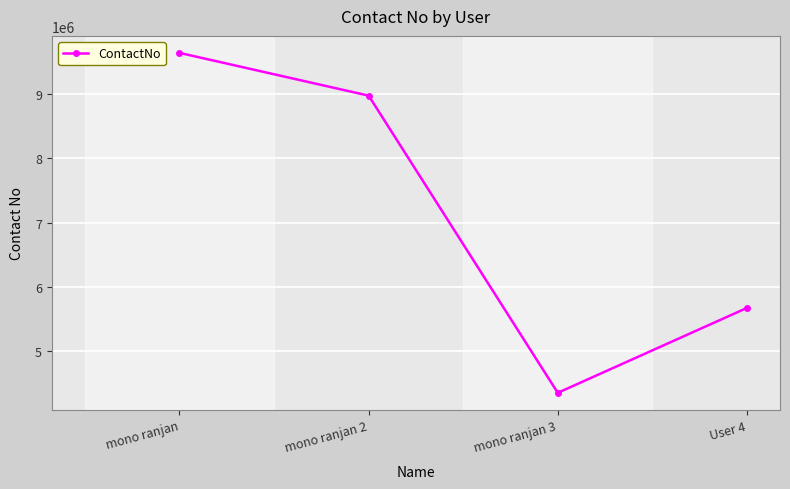

What value does the data have at User 4, to the nearest 50?

5675700